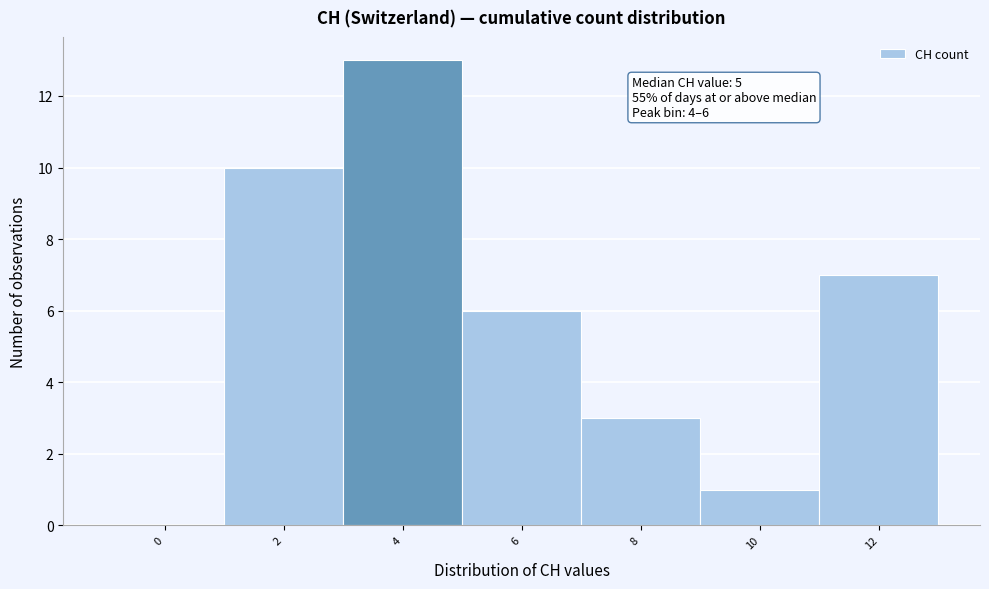

Reading left to right, transcribe all the data shown in this chart.

0=0	2=10	4=13	6=6	8=3	10=1	12=7